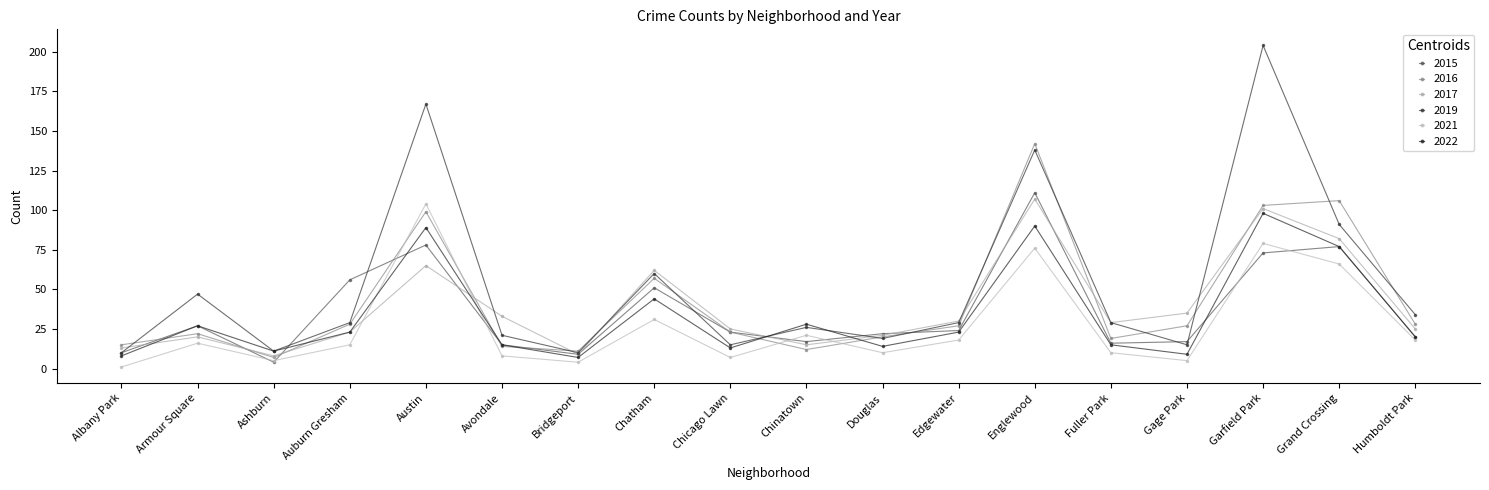

What is the label of the 12th point from the right?

Bridgeport